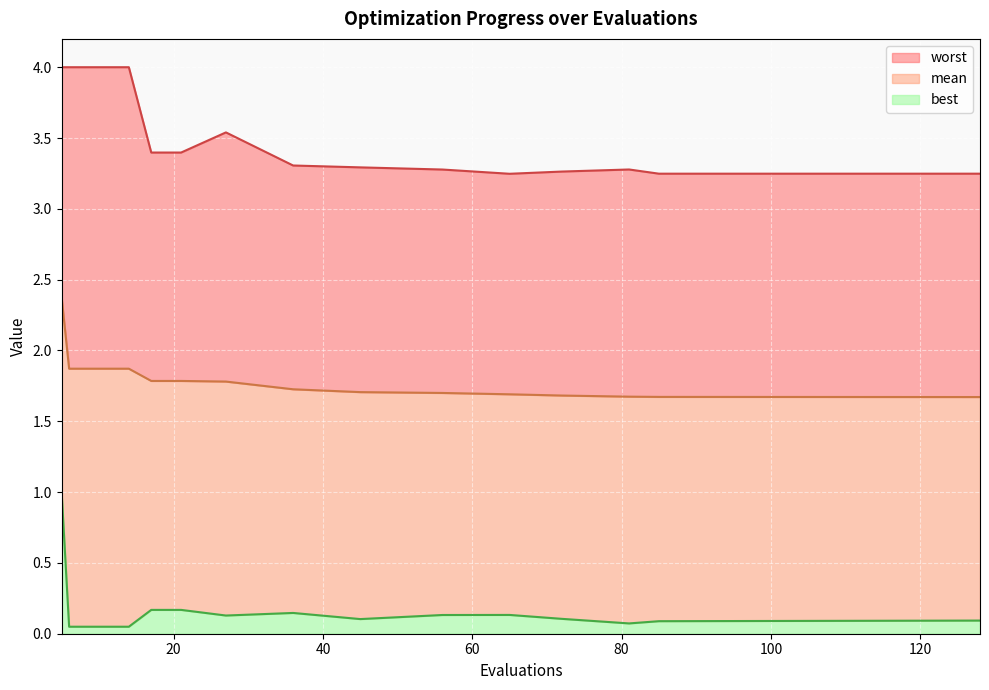

What is the spread (max minus min) of values at 17?

3.2